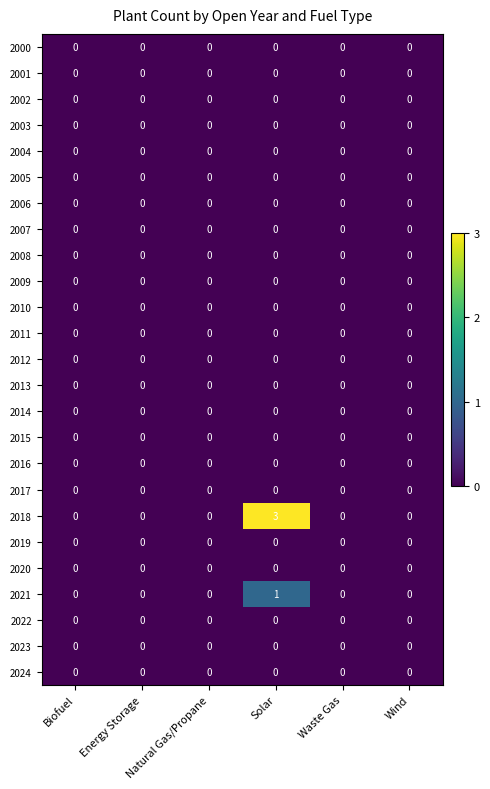

The value of 2009 at Natural Gas/Propane is 0. True or false?

True